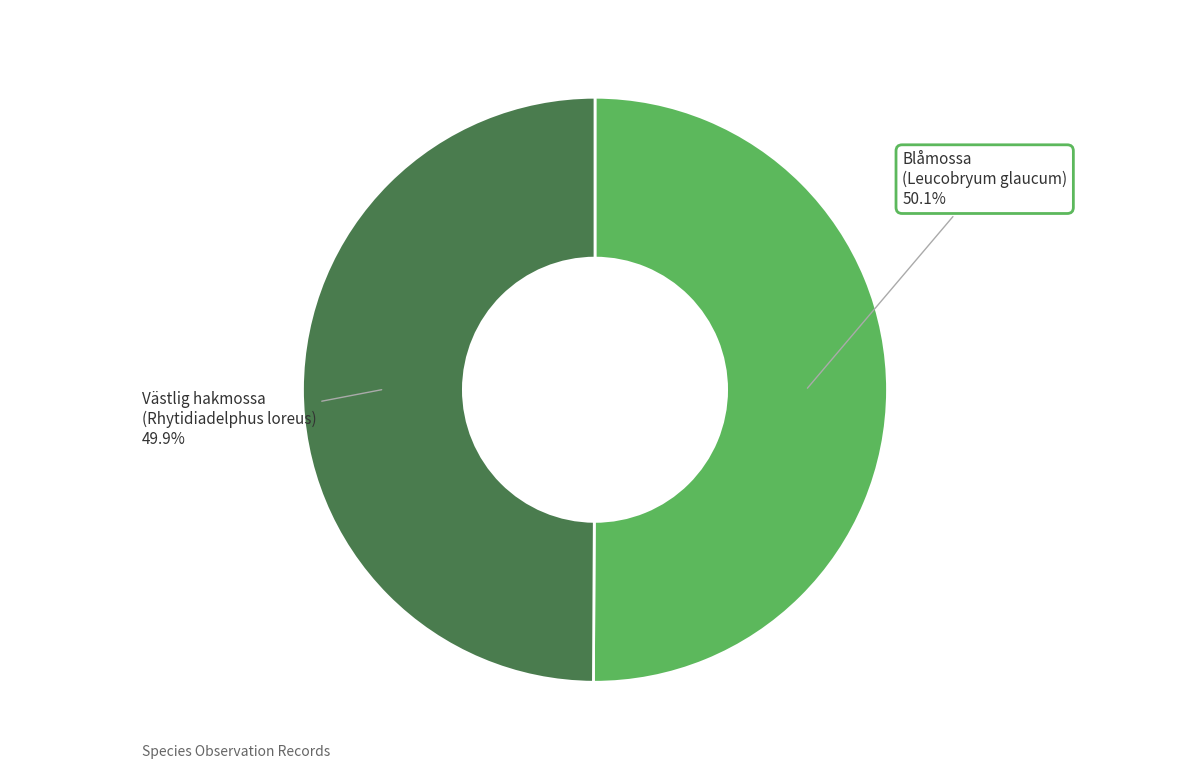

Is the sum of Blåmossa (Leucobryum glaucum) and Västlig hakmossa (Rhytidiadelphus loreus) greater than half?

Yes